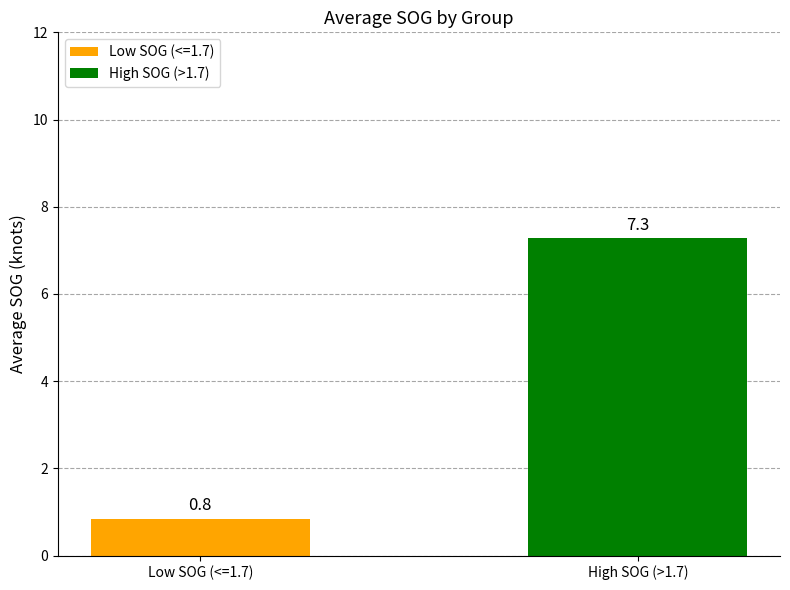

Between Low SOG (<=1.7) and High SOG (>1.7), which is larger?

High SOG (>1.7)